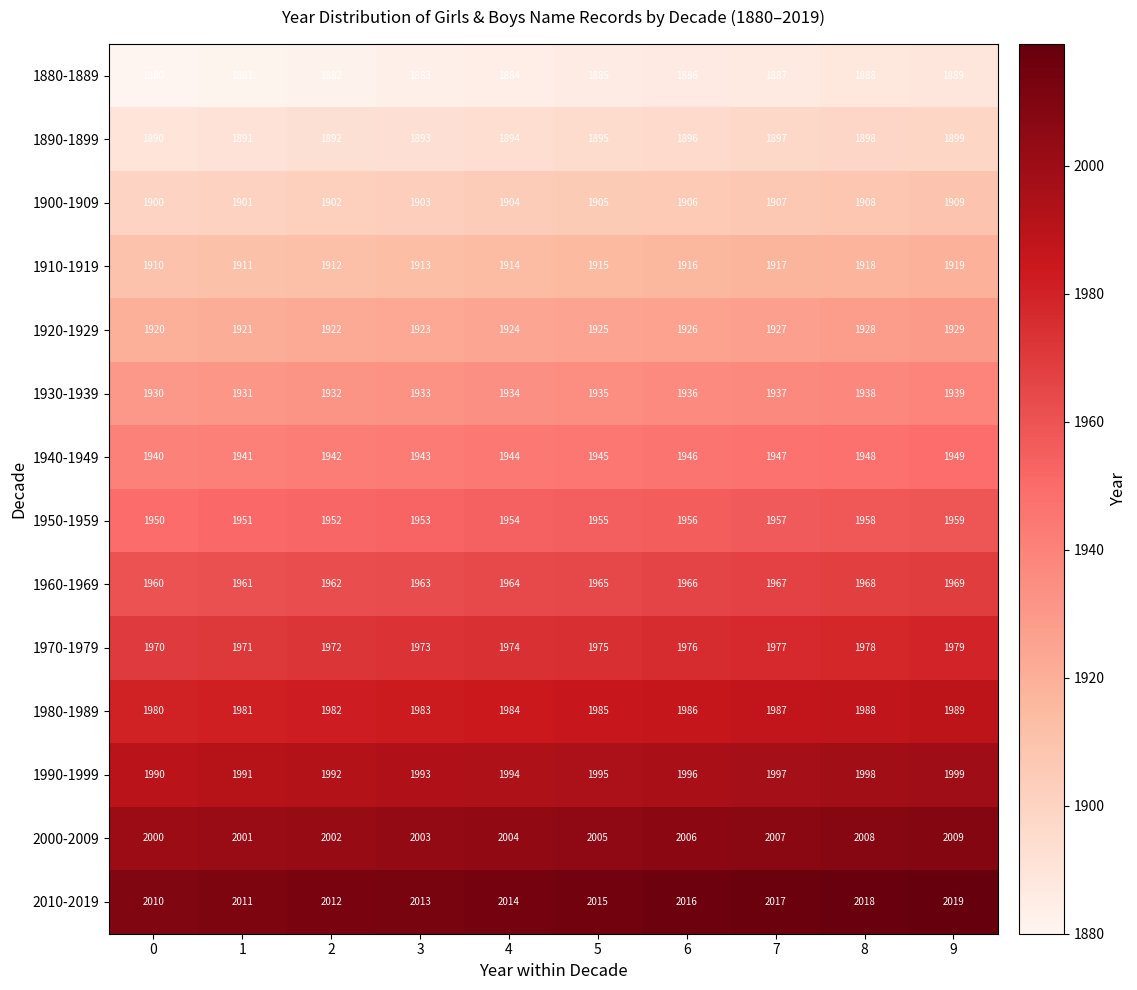

What is the sum of all 1950-1959 values?

19545